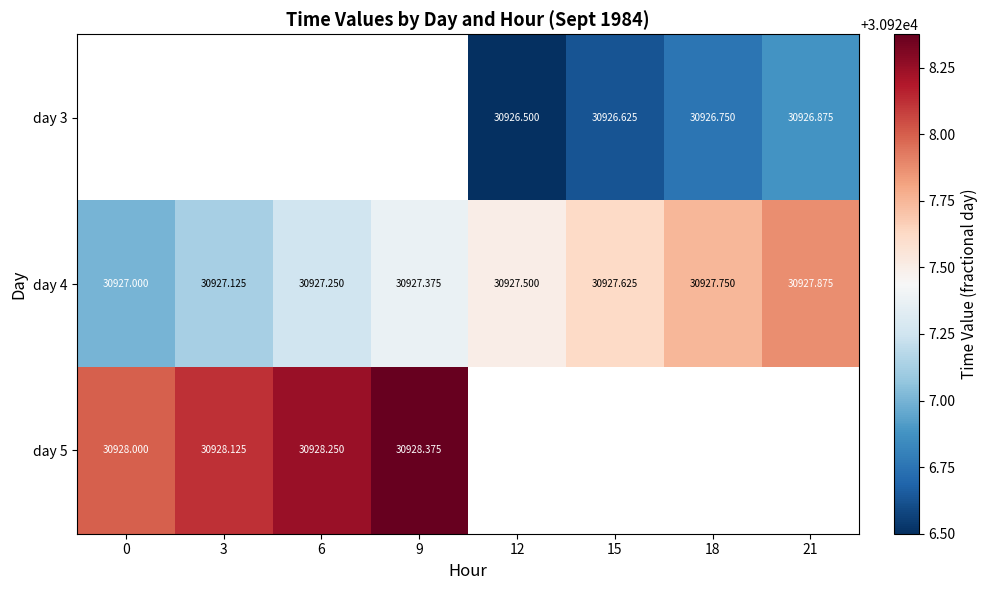

List the series in order of their overall mean, lowest first.

day 3, day 4, day 5